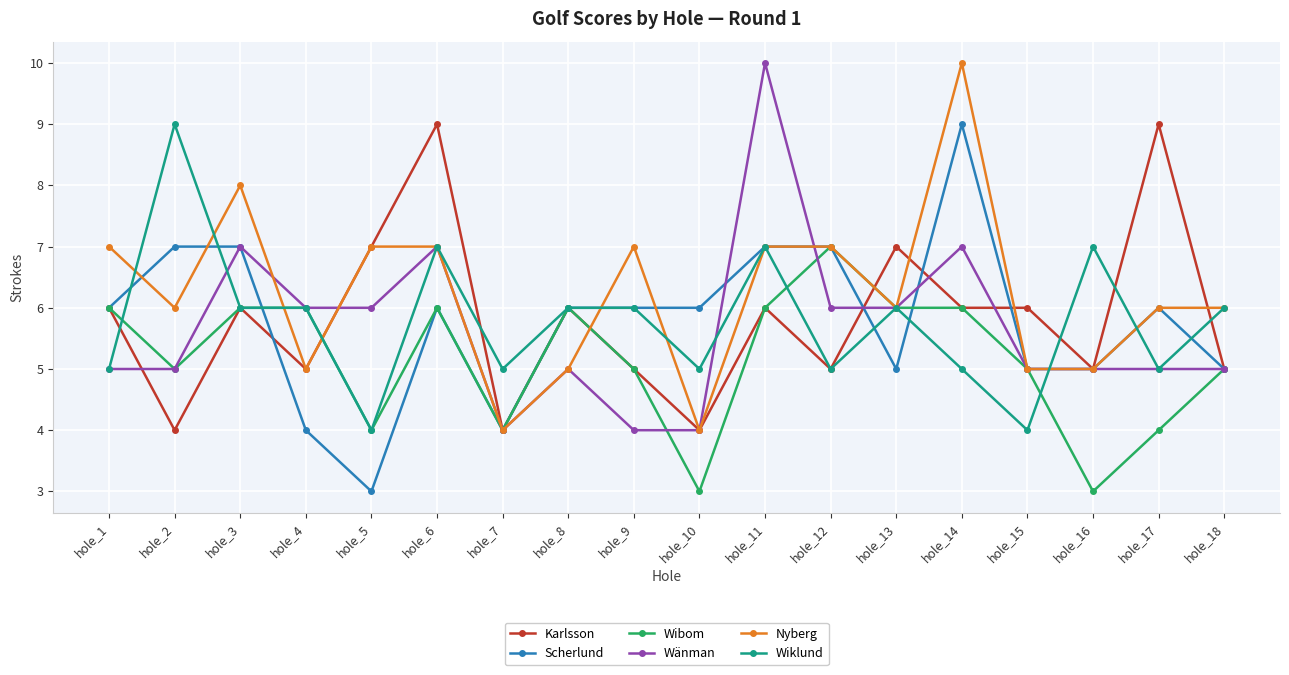

Count the Karlsson values in the range 5 to 6.

11